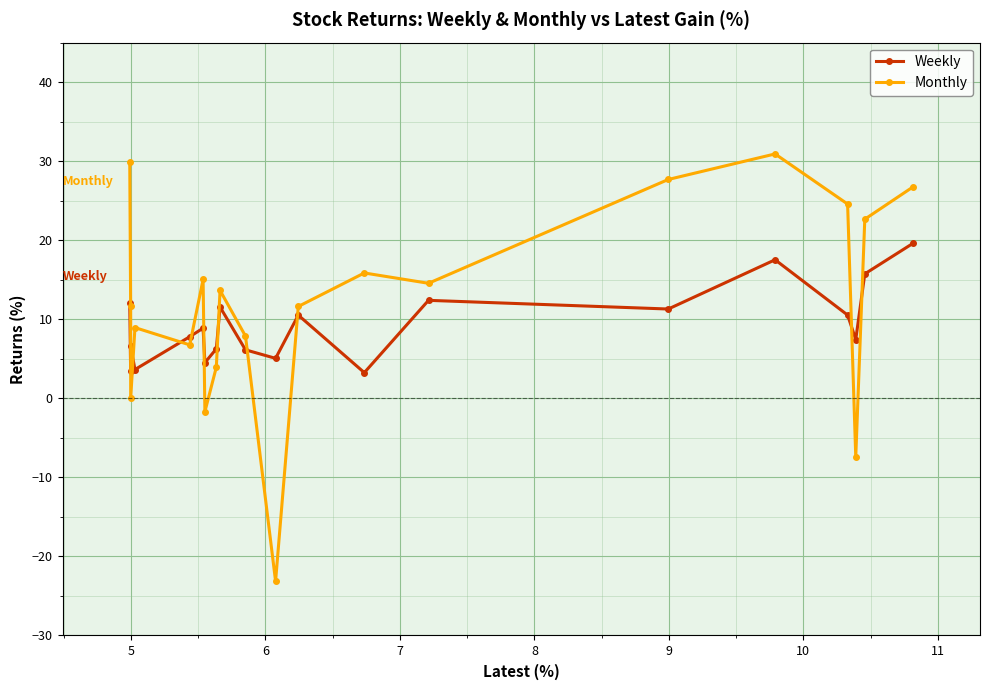

What is the value of the Weekly point at the 1st from the left?

12.0